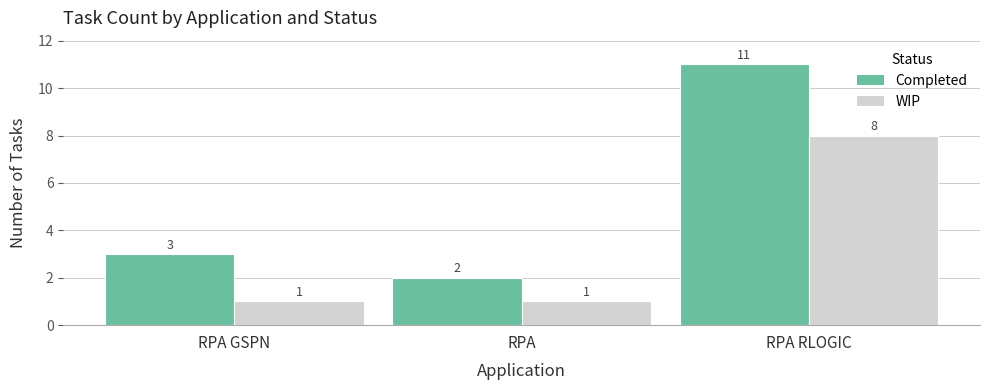

Reading left to right, what are all the values shown in this chart?

Completed: 3	2	11
WIP: 1	1	8